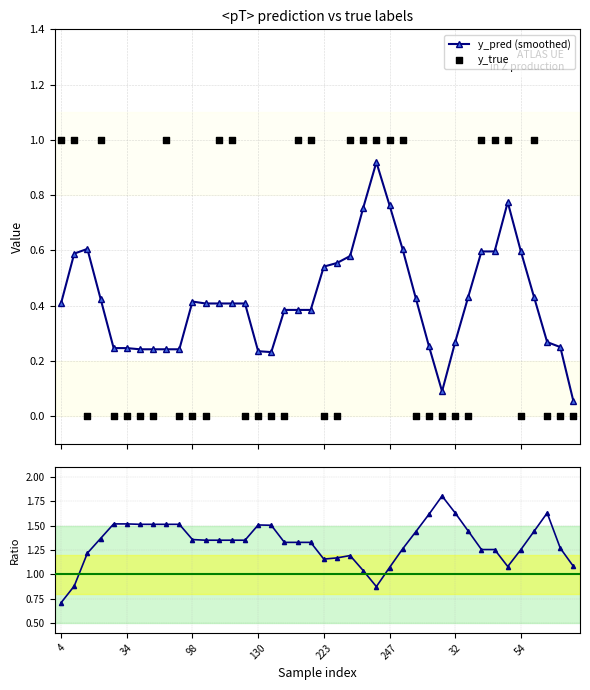

At which category is the sum across all series the highest?

36